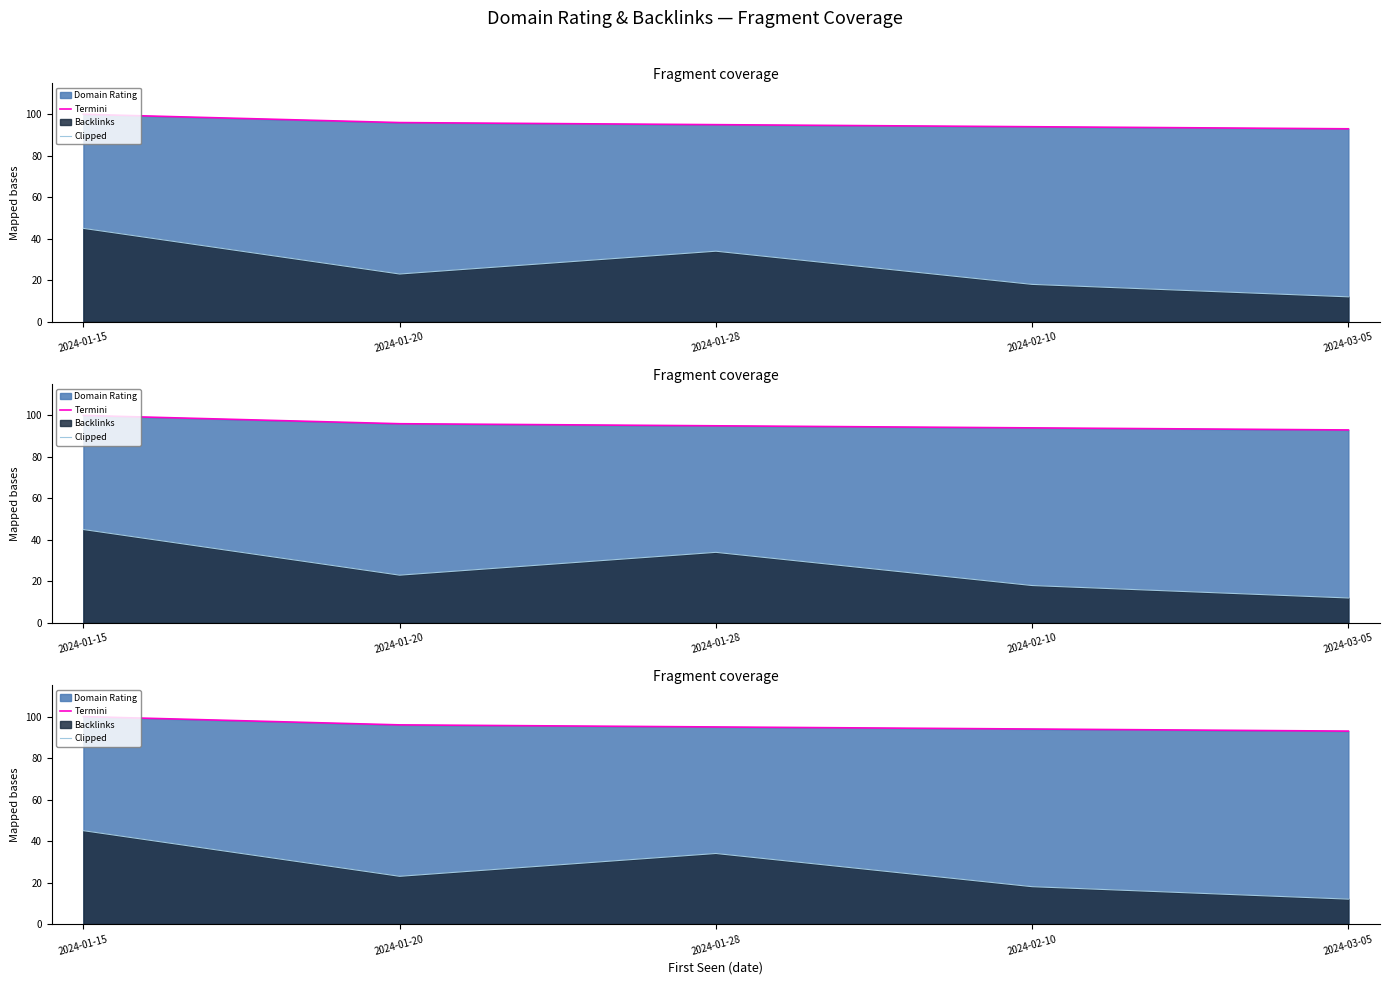

In Clipped, how many points are higher than both neighbors (excluding endpoints)?

1